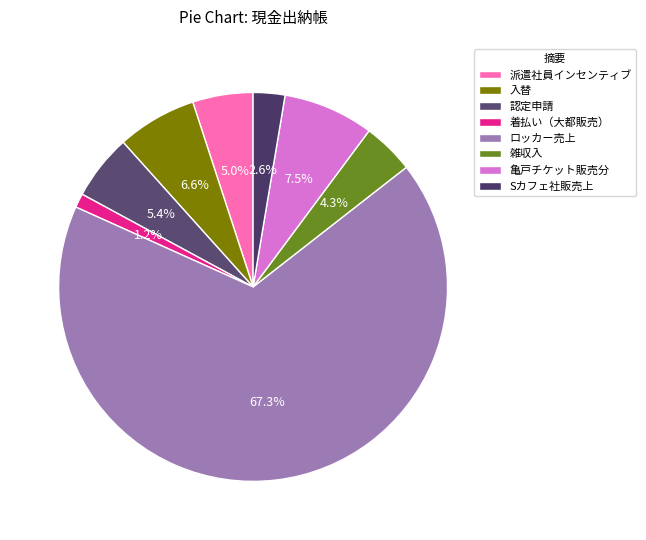

To the nearest percent, what percentage of the pie is ロッカー売上?

67%